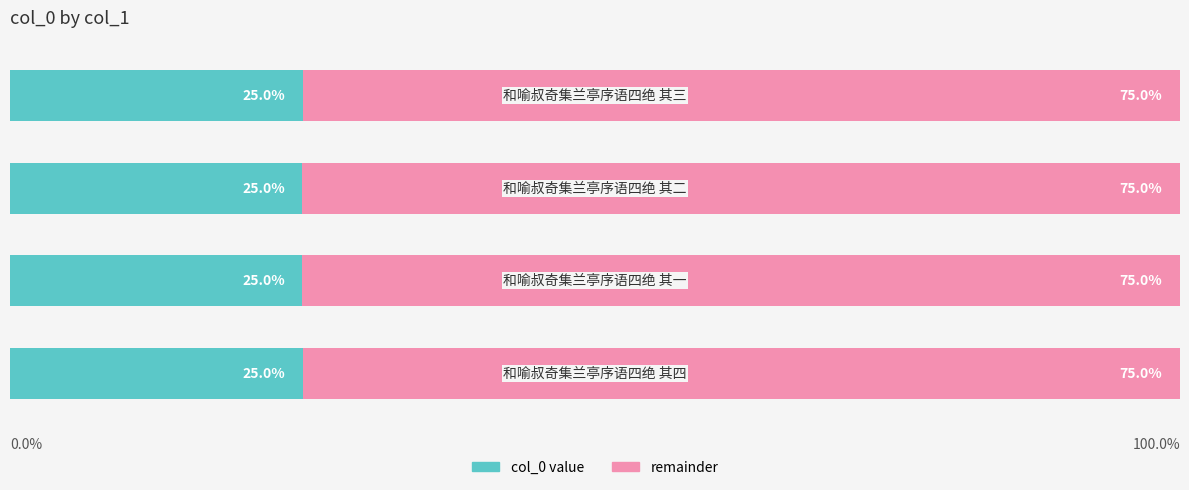

Is it true that col_0 (left) equals 25.0 at 3?

True